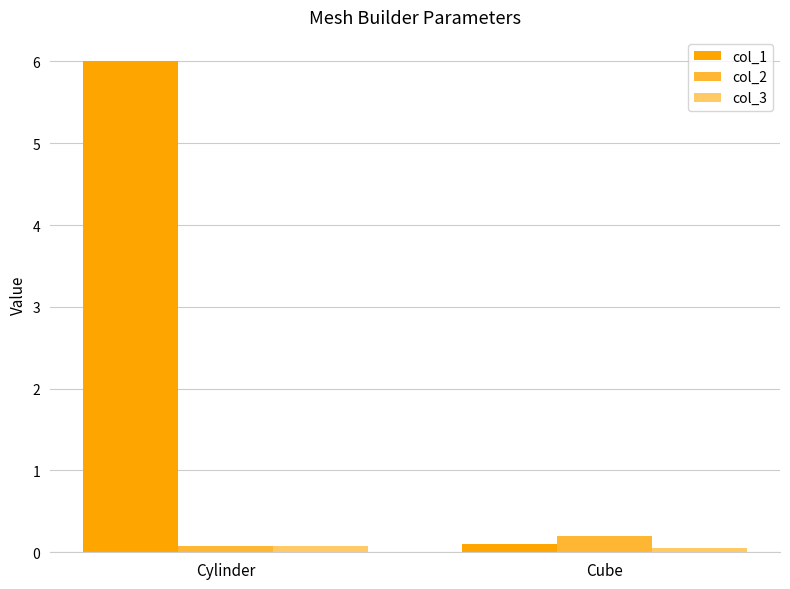

Rank the categories by col_1 value from lowest to highest.

Cube, Cylinder